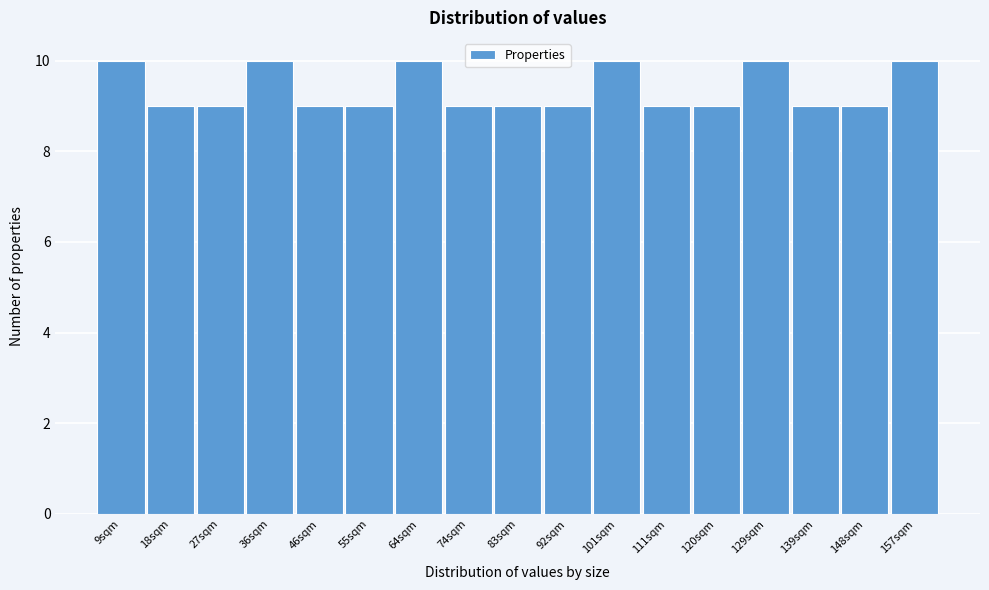

Reading left to right, extract all data points from this chart.

9sqm=10	18sqm=9	27sqm=9	36sqm=10	46sqm=9	55sqm=9	64sqm=10	74sqm=9	83sqm=9	92sqm=9	101sqm=10	111sqm=9	120sqm=9	129sqm=10	139sqm=9	148sqm=9	157sqm=10